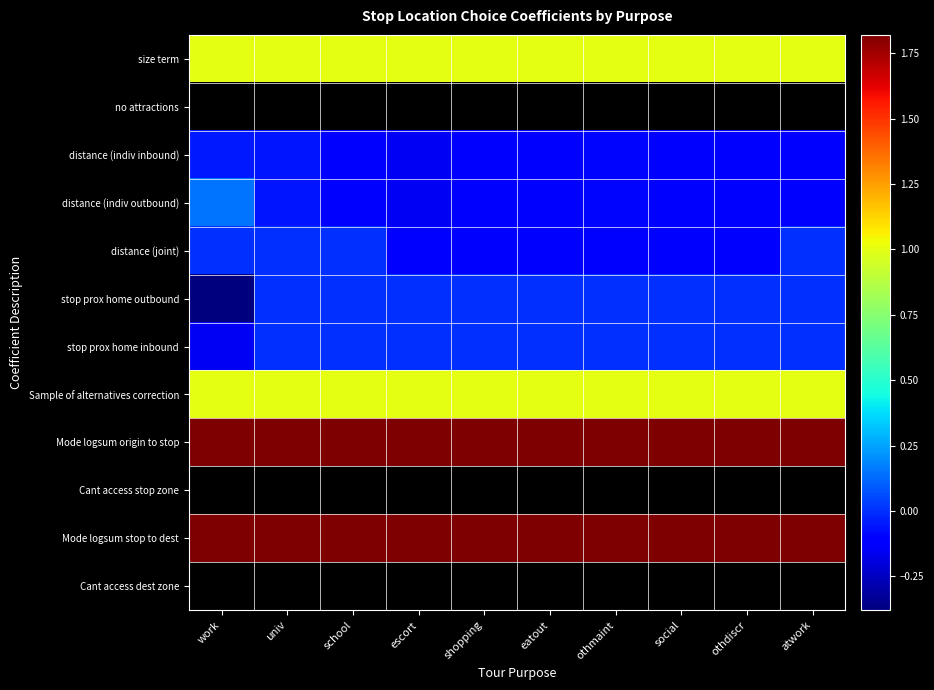

At which category does the chart reach its minimum across all series?

work